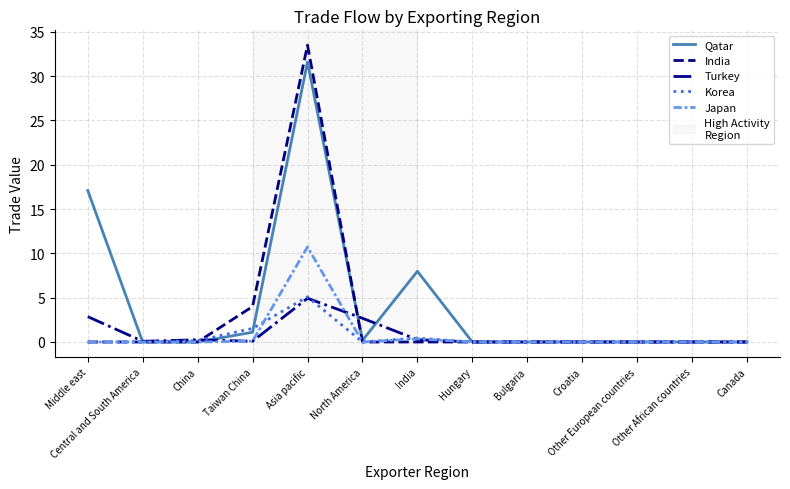

The Korea series shows 0.0 at Middle east. True or false?

True